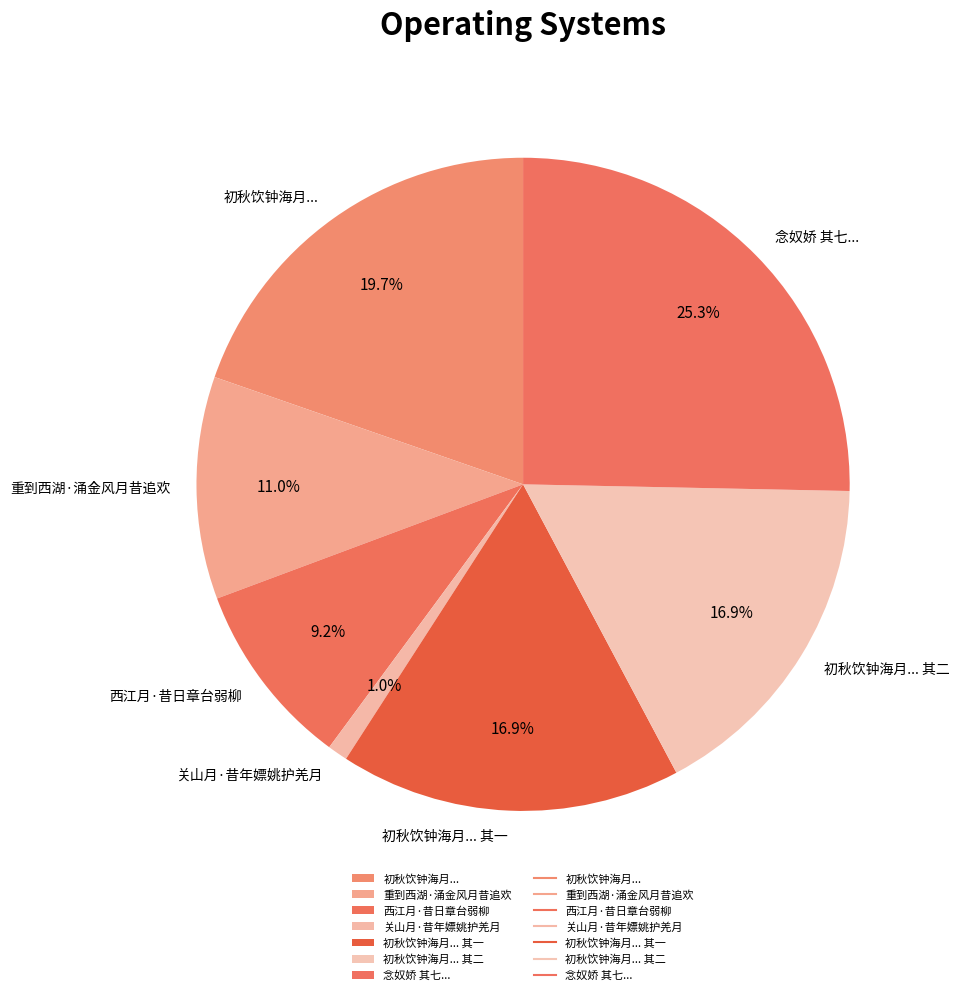

How many segments does this pie chart have?

7